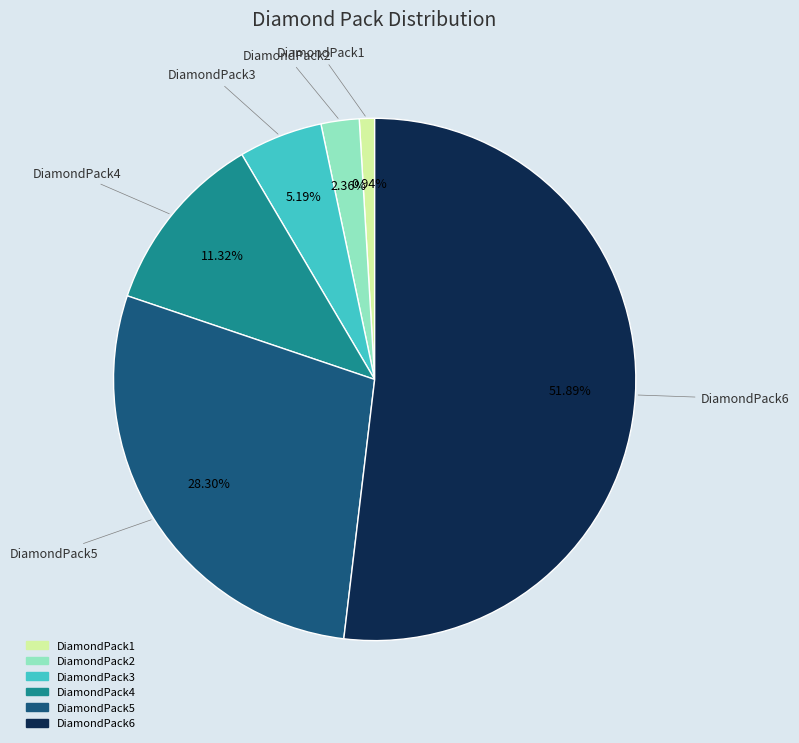

What percentage is NOT represented by DiamondPack5?

71.7%